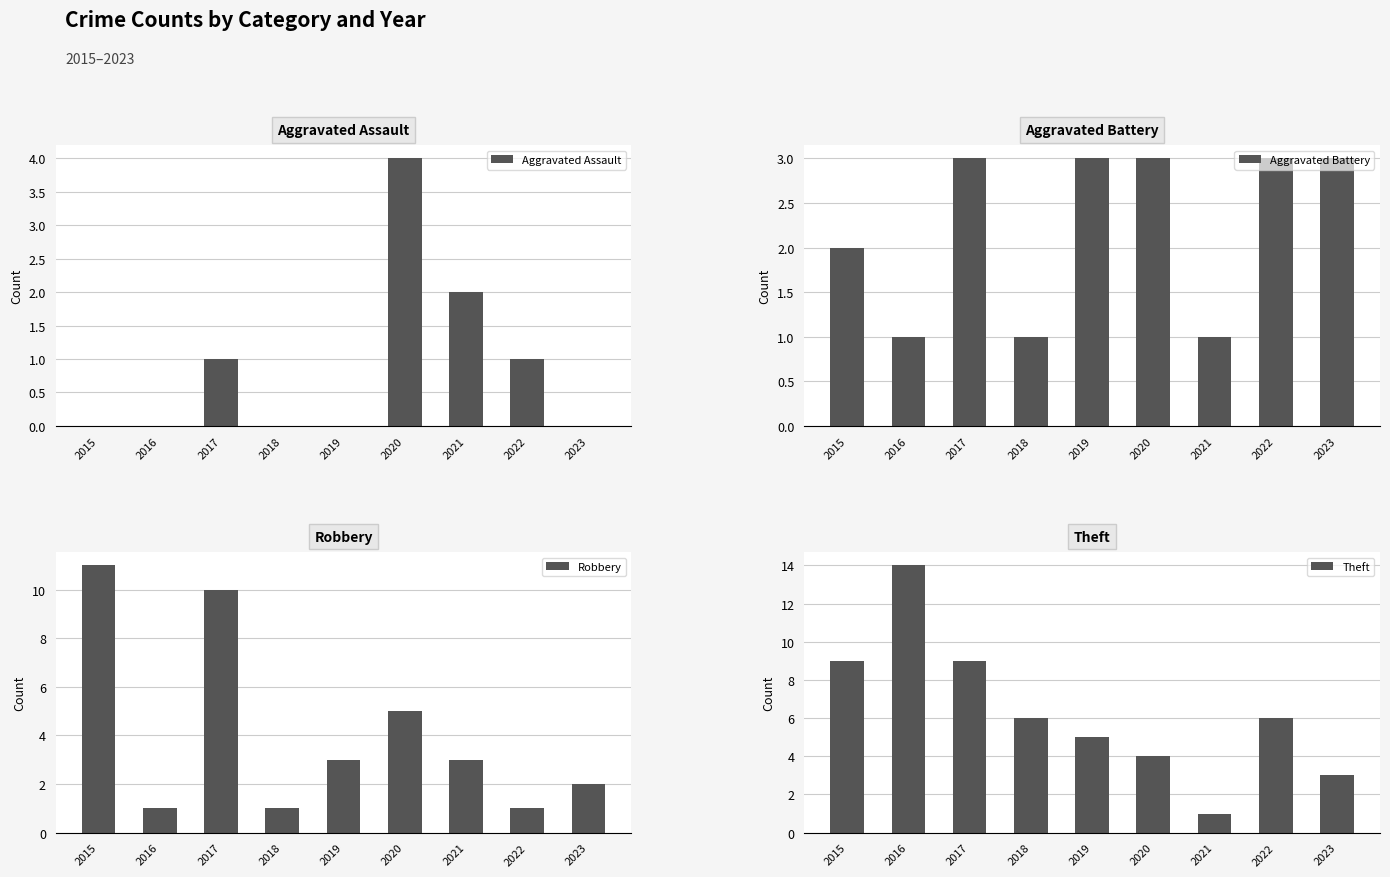

At which category does the chart reach its minimum across all series?

2015